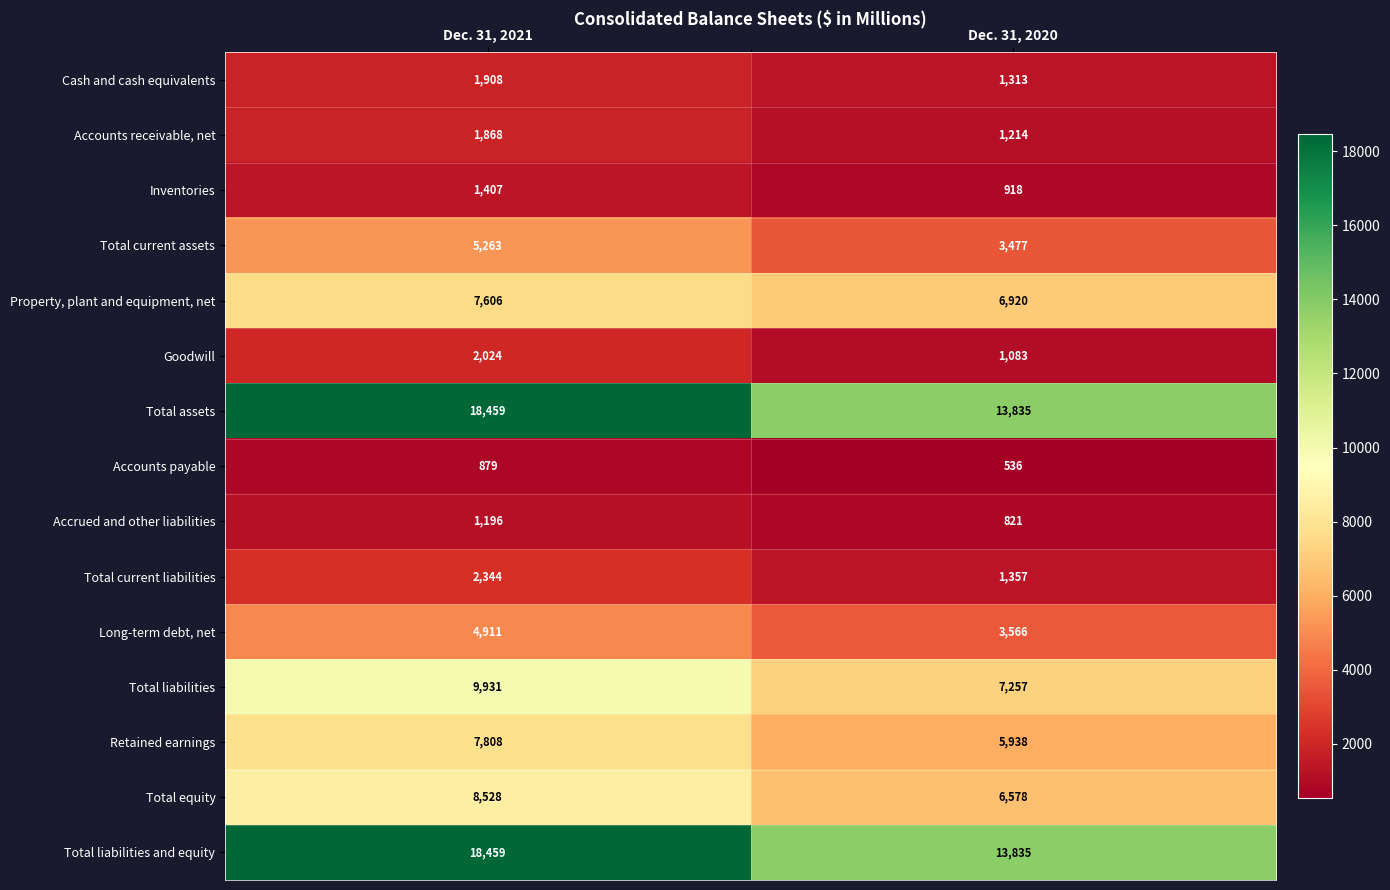

At which category is the sum across all series the highest?

Dec. 31, 2021